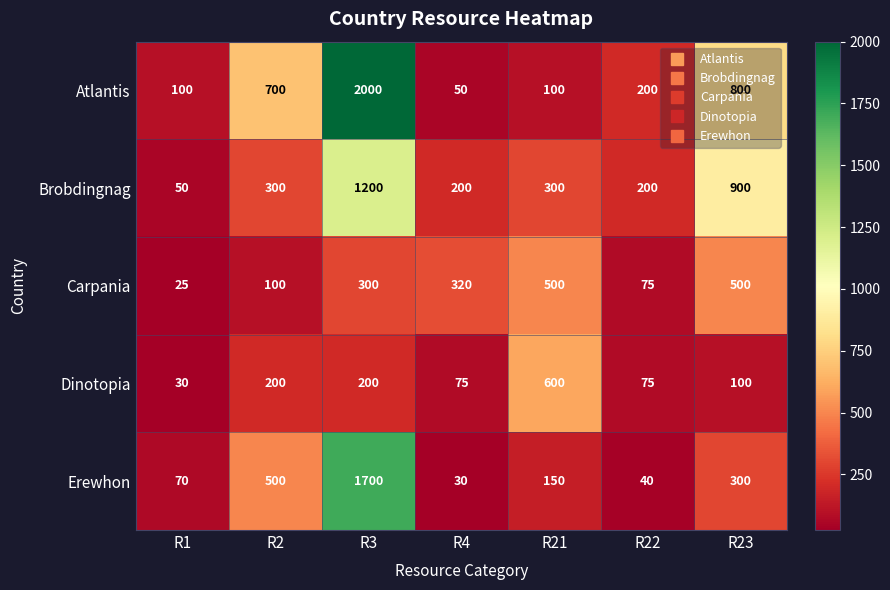

The Carpania series shows 728 at R23. True or false?

False